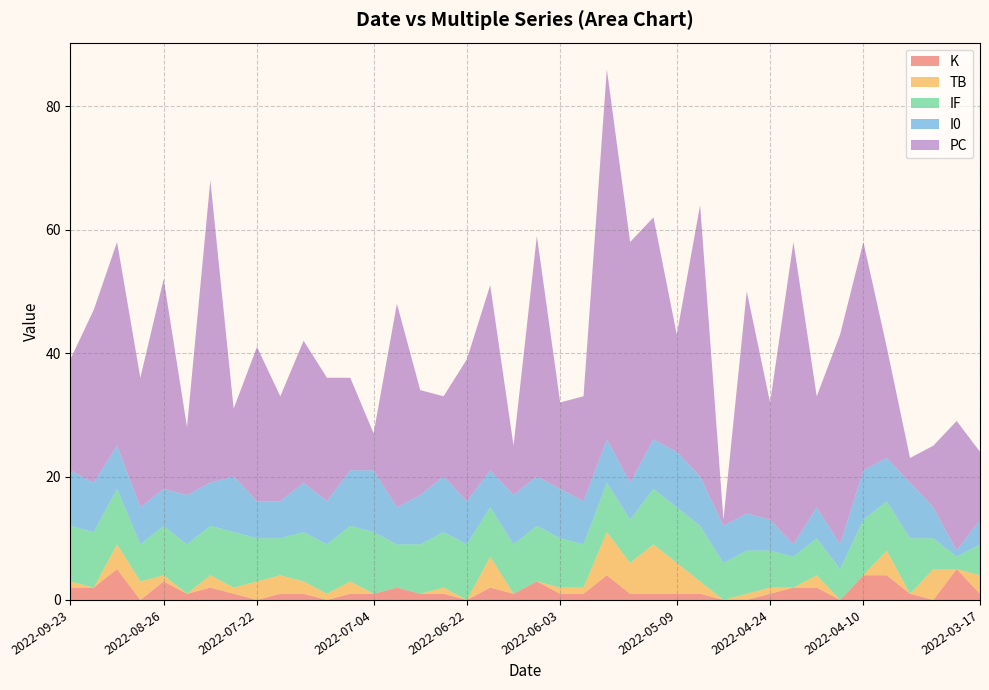

What is the difference between the maximum and minimum values in the I0 series?

9